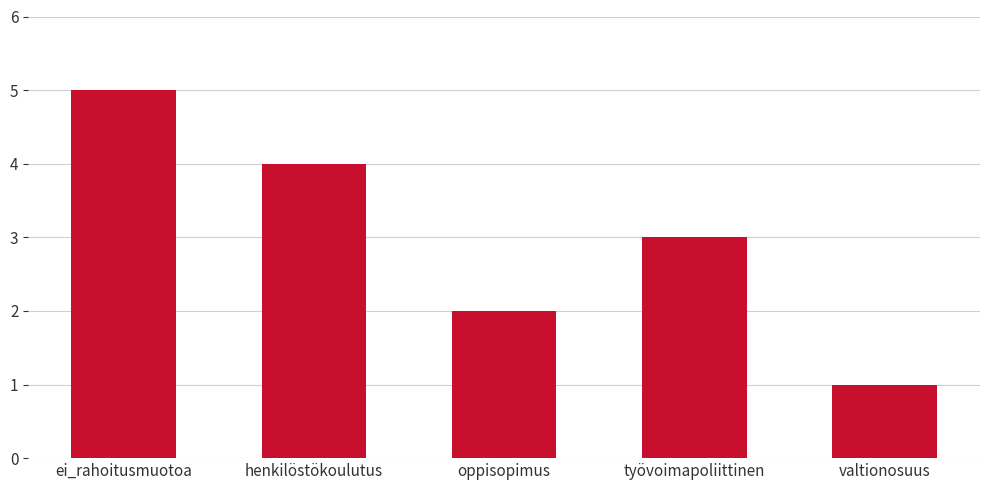

Rank the categories by value from lowest to highest.

valtionosuus, oppisopimus, työvoimapoliittinen, henkilöstökoulutus, ei_rahoitusmuotoa